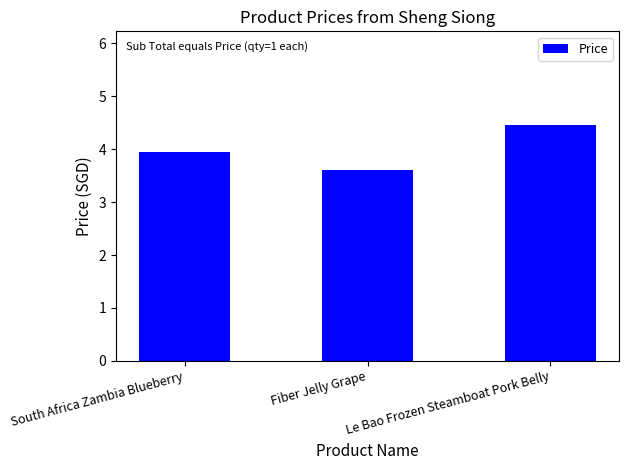

What is the value of the 1st bar from the left?

4.0